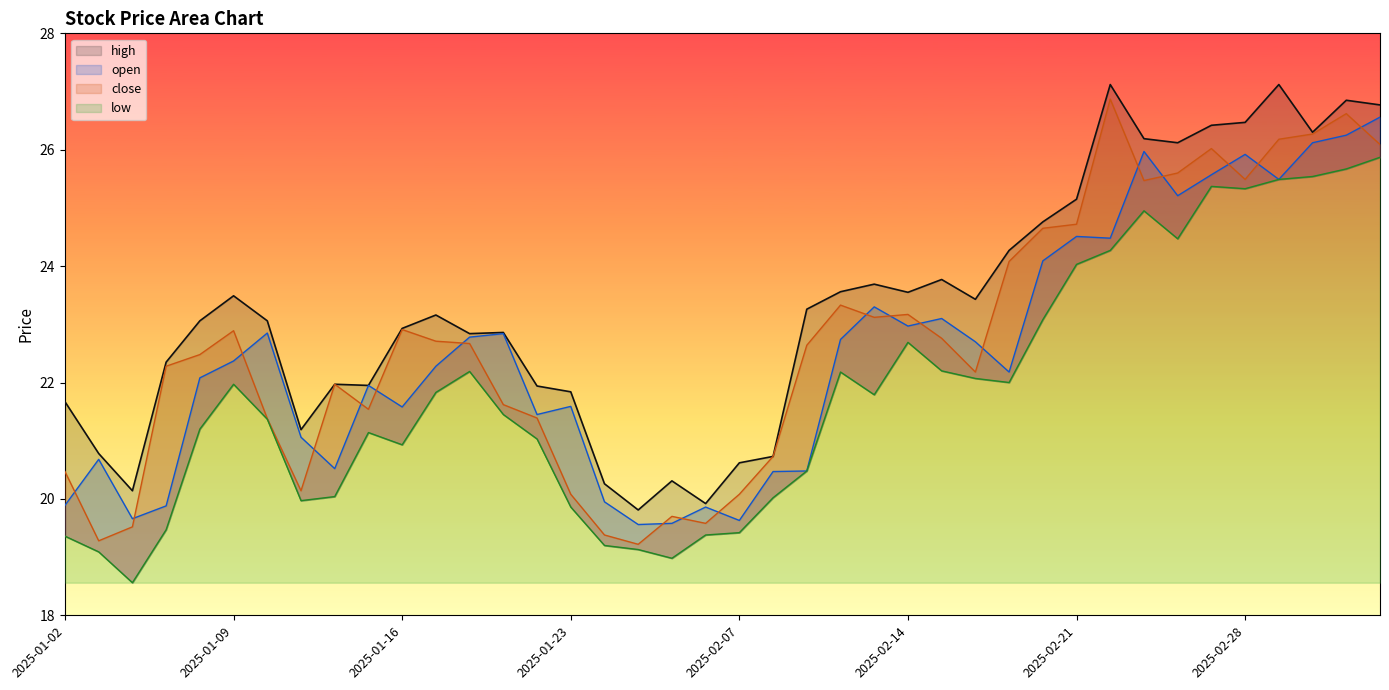

Reading right to left, what are all the values shown in this chart?

high: 26.8	26.9	26.3	27.1	26.5	26.4	26.1	26.2	27.1	25.1	24.8	24.3	23.4	23.8	23.6	23.7	23.6	23.3	20.7	20.6	19.9	20.3	19.8	20.3	21.8	21.9	22.9	22.8	23.2	22.9	21.9	22.0	21.2	23.1	23.5	23.1	22.4	20.1	20.8	21.7
open: 26.6	26.2	26.1	25.5	25.9	25.6	25.2	26.0	24.5	24.5	24.1	22.2	22.7	23.1	23.0	23.3	22.7	20.5	20.5	19.6	19.9	19.6	19.6	19.9	21.6	21.4	22.8	22.8	22.3	21.6	21.9	20.5	21.1	22.9	22.4	22.1	19.9	19.7	20.7	19.9
close: 26.1	26.6	26.3	26.2	25.5	26.0	25.6	25.5	26.9	24.7	24.6	24.1	22.2	22.8	23.2	23.1	23.3	22.6	20.7	20.1	19.6	19.7	19.2	19.4	20.1	21.4	21.6	22.7	22.7	22.9	21.5	22.0	20.1	21.4	22.9	22.5	22.3	19.5	19.3	20.5
low: 25.9	25.7	25.5	25.5	25.3	25.4	24.5	24.9	24.3	24.0	23.1	22.0	22.1	22.2	22.7	21.8	22.2	20.5	20.0	19.4	19.4	19.0	19.1	19.2	19.9	21.0	21.4	22.2	21.8	20.9	21.1	20.0	20.0	21.4	22.0	21.2	19.5	18.6	19.1	19.4